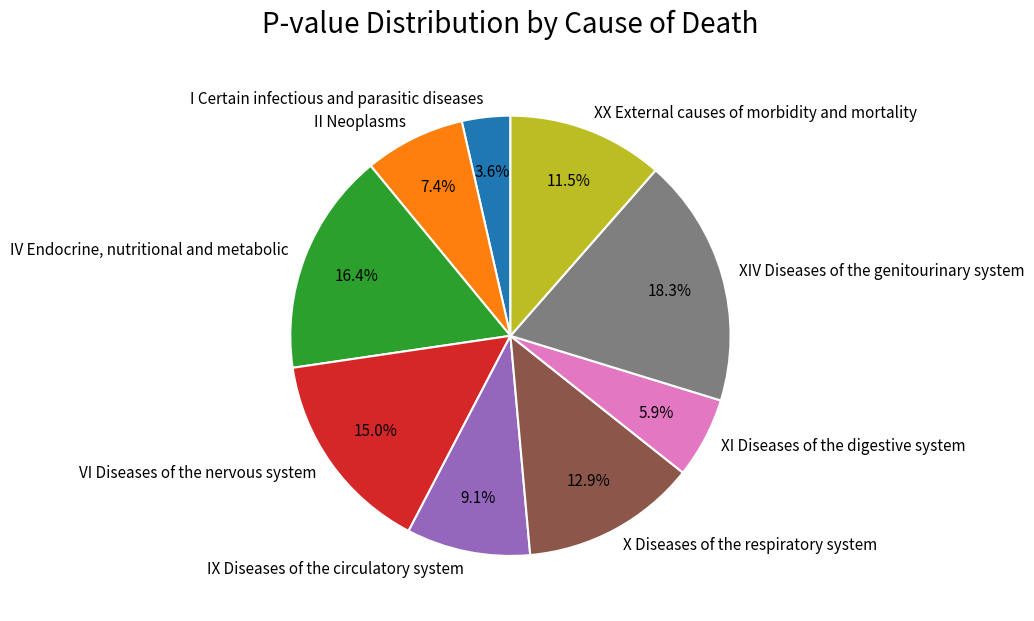

Is the sum of XIV Diseases of the genitourinary system and II Neoplasms greater than half?

No